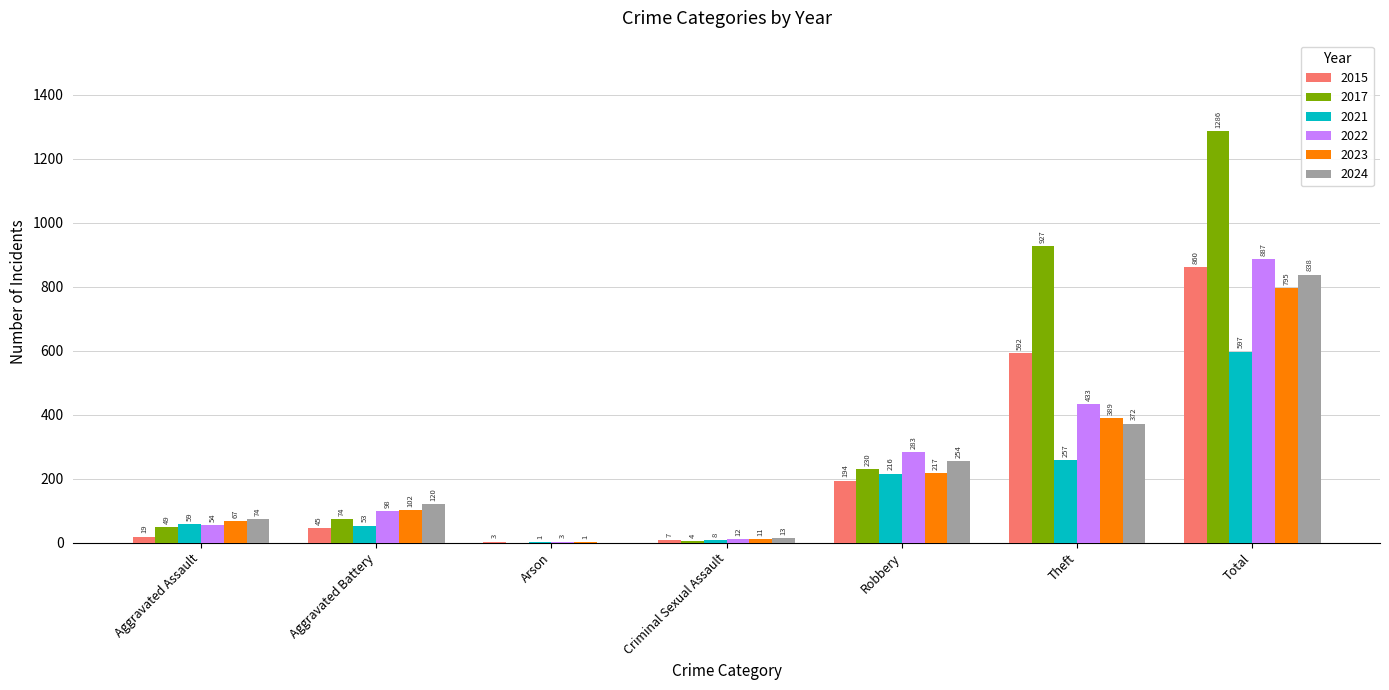

At which label does 2023 reach its peak?

Total